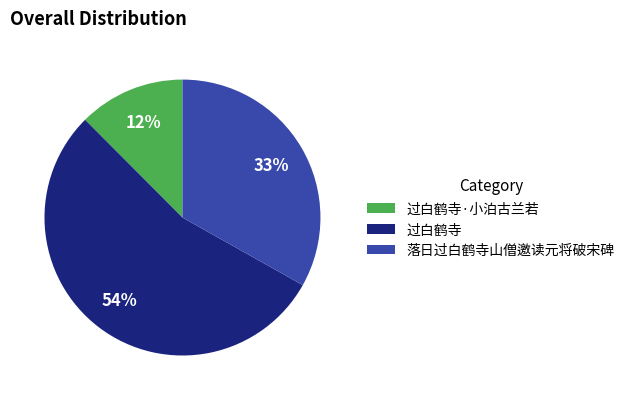

Between 落日过白鹤寺山僧邀读元将破宋碑 and 过白鹤寺, which is larger?

过白鹤寺